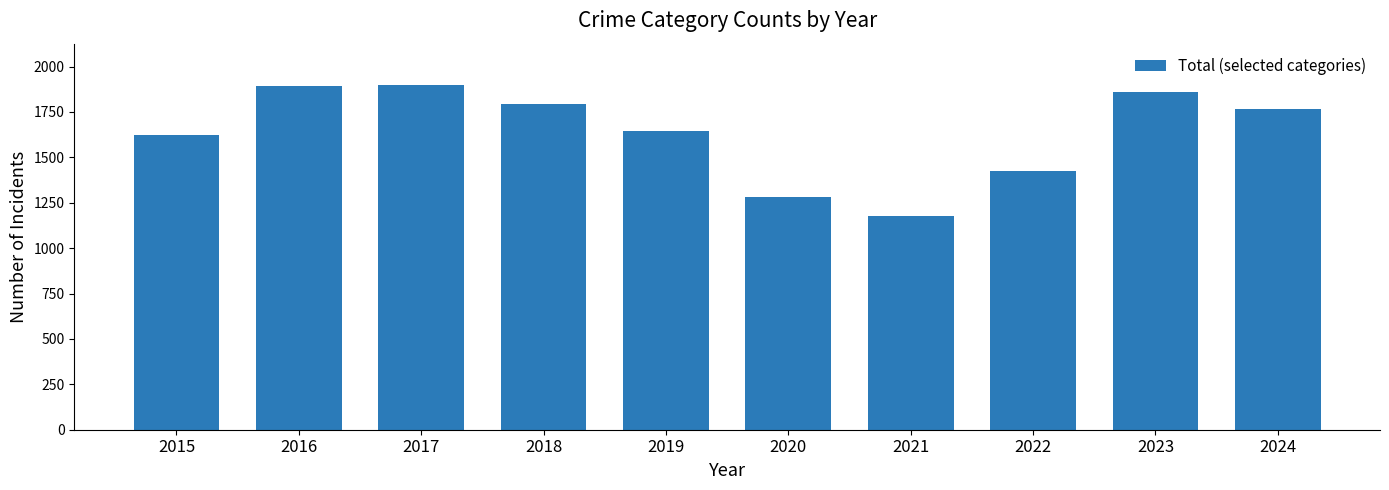

Does the chart contain stacked bars?

No